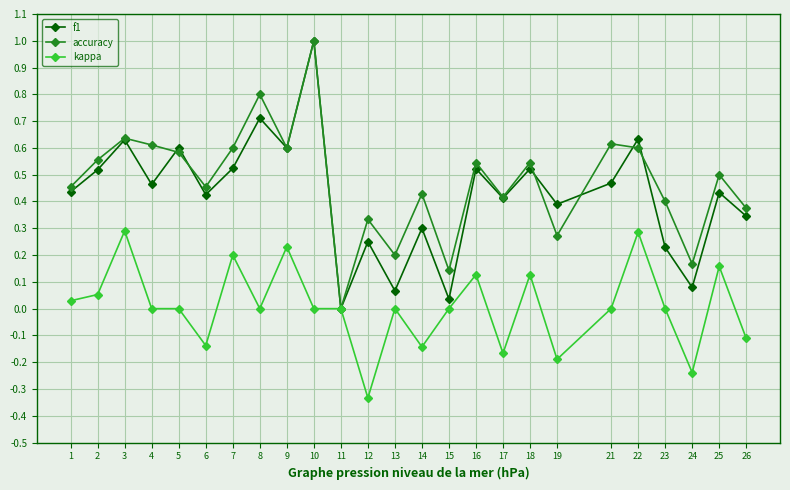

At 7, list the series in order from smallest to largest.

kappa, f1, accuracy